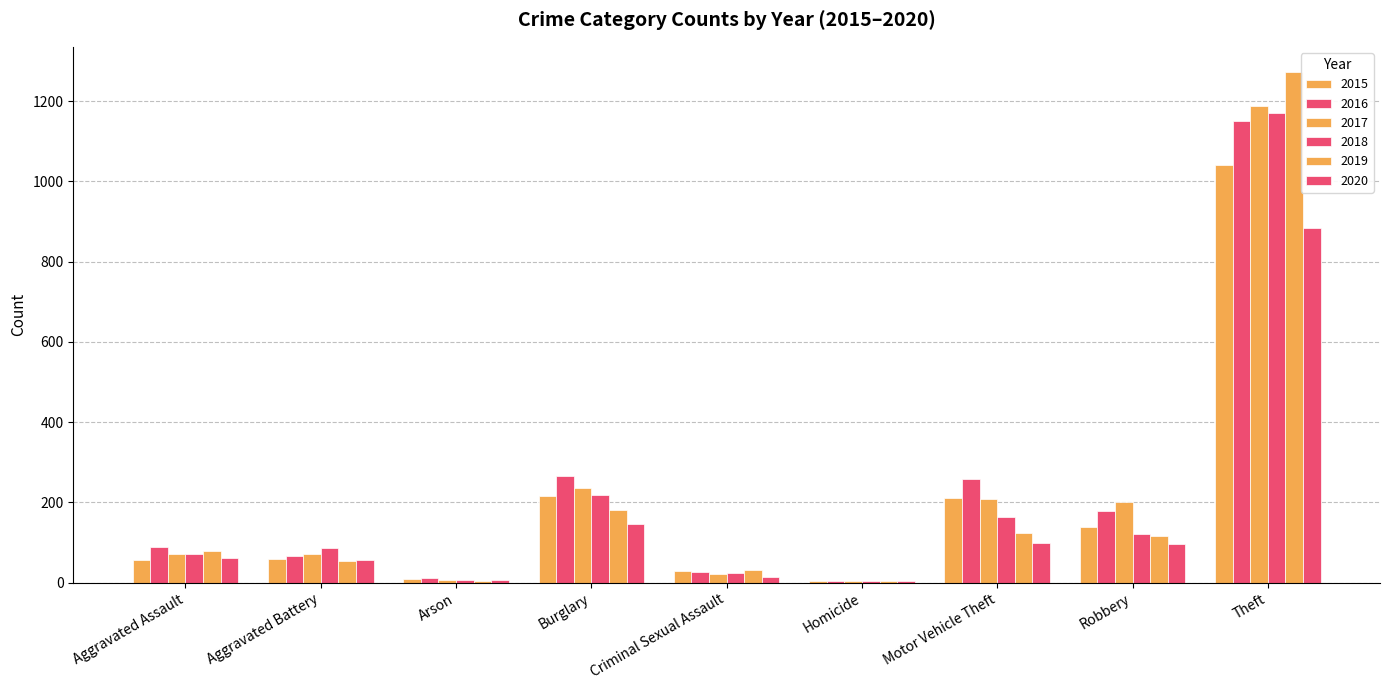

Are the bars grouped side by side (vs. stacked)?

Yes